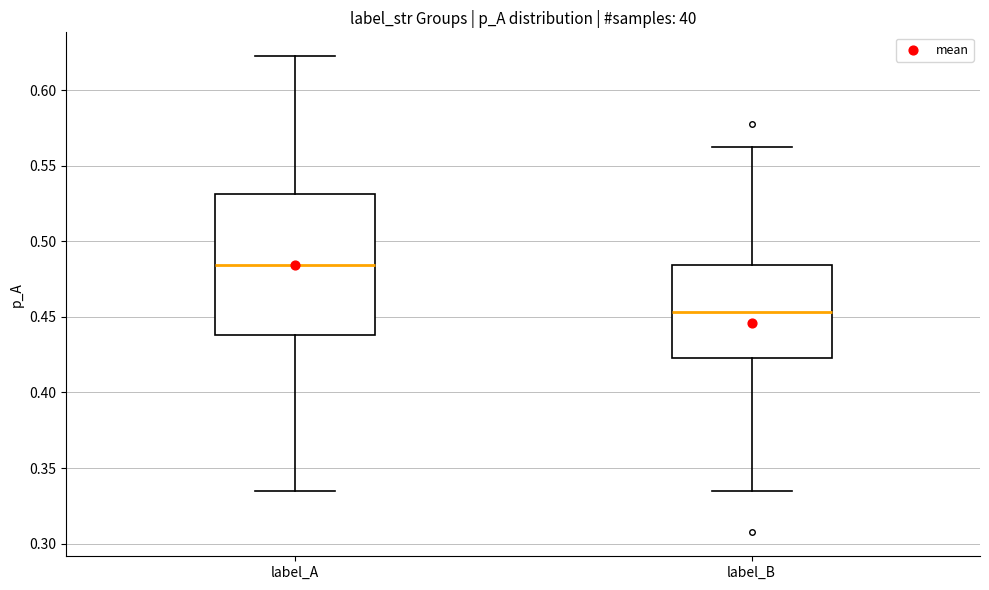

Reading left to right, read every box against the y-axis: the position of its median line, the range the box covers, and the ends of its whiskers. The values are not printed on the chart, so give them approximately, as read against the axis.

label_A: median 0.485, box 0.440 to 0.530, whiskers 0.335 to 0.620
label_B: median 0.455, box 0.425 to 0.485, whiskers 0.335 to 0.560